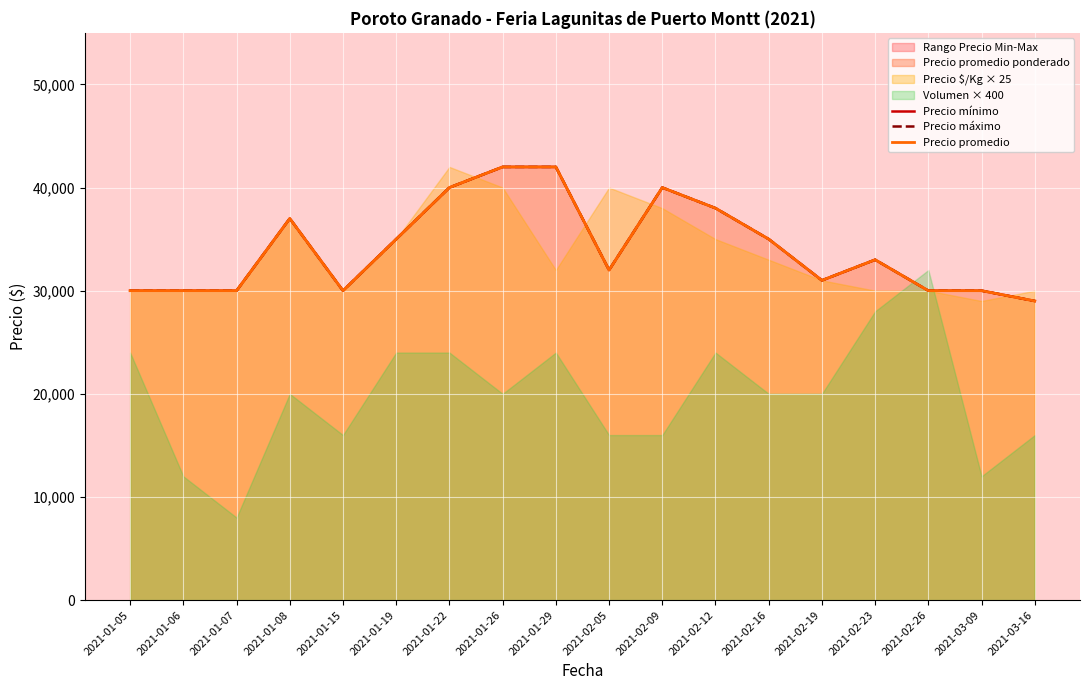

What is the difference between the second highest and minimum values in the Precio máximo series?

13000